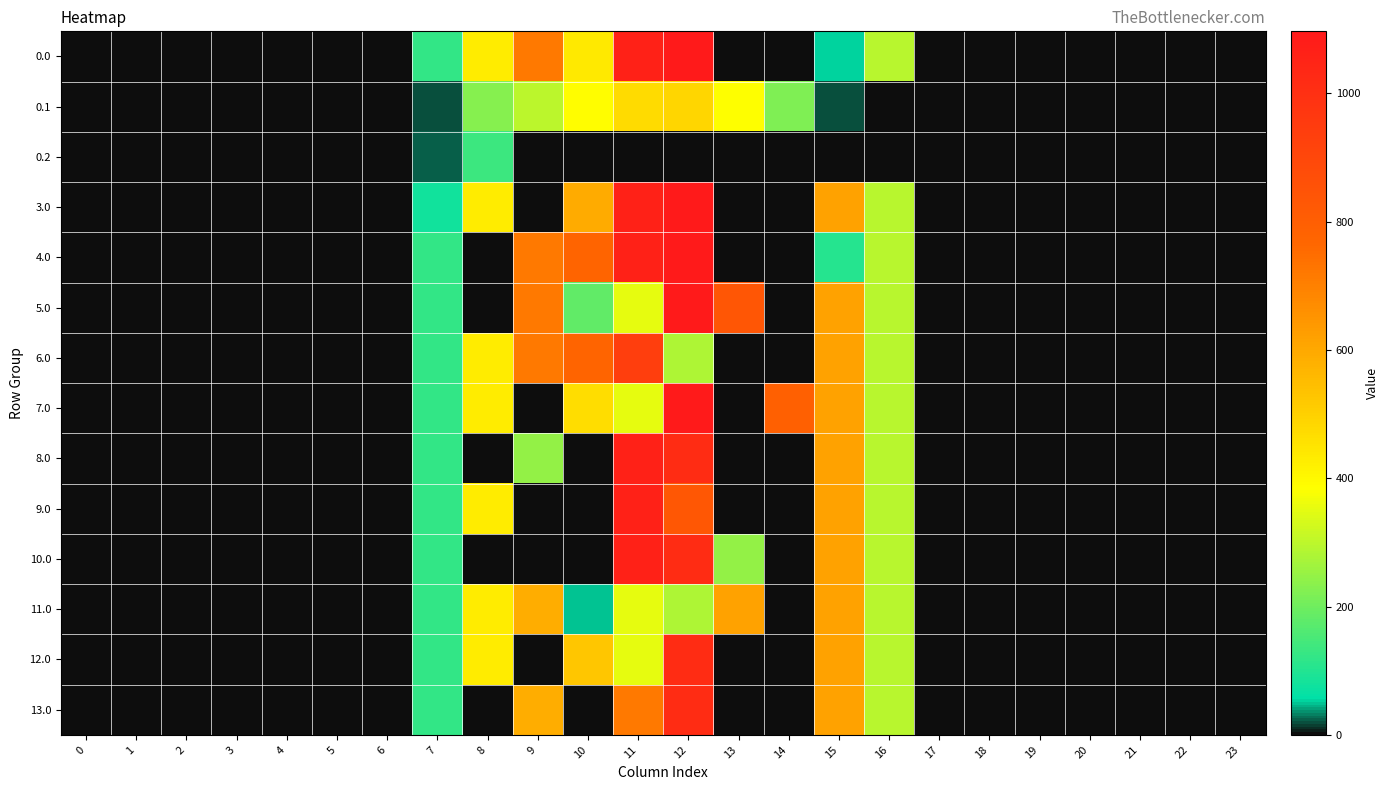

Reading left to right, what are all the values shown in this chart?

0.0: 0=0.0	1=0.0	2=0.0	3=0.0	4=0.0	5=0.0	6=0.0	7=120.6	8=430.3	9=716.9	10=439.5	11=1060.3	12=1096.7	13=0.0	14=0.0	15=54.3	16=294.5	17=0.0	18=0.0	19=0.0	20=0.0	21=0.0	22=0.0	23=0.0
0.1: 0=0.0	1=0.0	2=0.0	3=0.0	4=0.0	5=0.0	6=0.0	7=17.7	8=227.5	9=295.9	10=388.1	11=471.7	12=485.4	13=382.7	14=219.2	15=17.3	16=0.0	17=0.0	18=0.0	19=0.0	20=0.0	21=0.0	22=0.0	23=0.0
0.2: 0=0.0	1=0.0	2=0.0	3=0.0	4=0.0	5=0.0	6=0.0	7=22.3	8=134.2	9=0.0	10=0.0	11=0.0	12=0.0	13=0.0	14=0.0	15=0.0	16=0.0	17=0.0	18=0.0	19=0.0	20=0.0	21=0.0	22=0.0	23=0.0
3.0: 0=0.0	1=0.0	2=0.0	3=0.0	4=0.0	5=0.0	6=0.0	7=79.3	8=430.3	9=0.0	10=592.9	11=1060.3	12=1096.7	13=0.0	14=0.0	15=615.9	16=294.5	17=0.0	18=0.0	19=0.0	20=0.0	21=0.0	22=0.0	23=0.0
4.0: 0=0.0	1=0.0	2=0.0	3=0.0	4=0.0	5=0.0	6=0.0	7=120.6	8=0.0	9=716.9	10=774.8	11=1060.3	12=1096.7	13=0.0	14=0.0	15=106.1	16=294.5	17=0.0	18=0.0	19=0.0	20=0.0	21=0.0	22=0.0	23=0.0
5.0: 0=0.0	1=0.0	2=0.0	3=0.0	4=0.0	5=0.0	6=0.0	7=120.6	8=0.0	9=716.9	10=181.7	11=351.6	12=1096.7	13=833.3	14=0.0	15=615.9	16=294.5	17=0.0	18=0.0	19=0.0	20=0.0	21=0.0	22=0.0	23=0.0
6.0: 0=0.0	1=0.0	2=0.0	3=0.0	4=0.0	5=0.0	6=0.0	7=120.6	8=430.3	9=716.9	10=774.8	11=935.4	12=281.4	13=0.0	14=0.0	15=615.9	16=294.5	17=0.0	18=0.0	19=0.0	20=0.0	21=0.0	22=0.0	23=0.0
7.0: 0=0.0	1=0.0	2=0.0	3=0.0	4=0.0	5=0.0	6=0.0	7=120.6	8=430.3	9=0.0	10=469.8	11=351.6	12=1096.7	13=0.0	14=790.5	15=615.9	16=294.5	17=0.0	18=0.0	19=0.0	20=0.0	21=0.0	22=0.0	23=0.0
8.0: 0=0.0	1=0.0	2=0.0	3=0.0	4=0.0	5=0.0	6=0.0	7=120.6	8=0.0	9=246.5	10=0.0	11=1060.3	12=1011.4	13=0.0	14=0.0	15=615.9	16=294.5	17=0.0	18=0.0	19=0.0	20=0.0	21=0.0	22=0.0	23=0.0
9.0: 0=0.0	1=0.0	2=0.0	3=0.0	4=0.0	5=0.0	6=0.0	7=120.6	8=430.3	9=0.0	10=0.0	11=1060.3	12=827.6	13=0.0	14=0.0	15=615.9	16=294.5	17=0.0	18=0.0	19=0.0	20=0.0	21=0.0	22=0.0	23=0.0
10.0: 0=0.0	1=0.0	2=0.0	3=0.0	4=0.0	5=0.0	6=0.0	7=120.6	8=0.0	9=0.0	10=0.0	11=1060.3	12=1011.4	13=246.5	14=0.0	15=615.9	16=294.5	17=0.0	18=0.0	19=0.0	20=0.0	21=0.0	22=0.0	23=0.0
11.0: 0=0.0	1=0.0	2=0.0	3=0.0	4=0.0	5=0.0	6=0.0	7=120.6	8=430.3	9=590.4	10=49.2	11=351.6	12=281.4	13=615.3	14=0.0	15=615.9	16=294.5	17=0.0	18=0.0	19=0.0	20=0.0	21=0.0	22=0.0	23=0.0
12.0: 0=0.0	1=0.0	2=0.0	3=0.0	4=0.0	5=0.0	6=0.0	7=120.6	8=430.3	9=0.0	10=524.9	11=351.6	12=1011.4	13=0.0	14=0.0	15=615.9	16=294.5	17=0.0	18=0.0	19=0.0	20=0.0	21=0.0	22=0.0	23=0.0
13.0: 0=0.0	1=0.0	2=0.0	3=0.0	4=0.0	5=0.0	6=0.0	7=120.6	8=0.0	9=590.4	10=0.0	11=716.4	12=1011.4	13=0.0	14=0.0	15=615.9	16=294.5	17=0.0	18=0.0	19=0.0	20=0.0	21=0.0	22=0.0	23=0.0